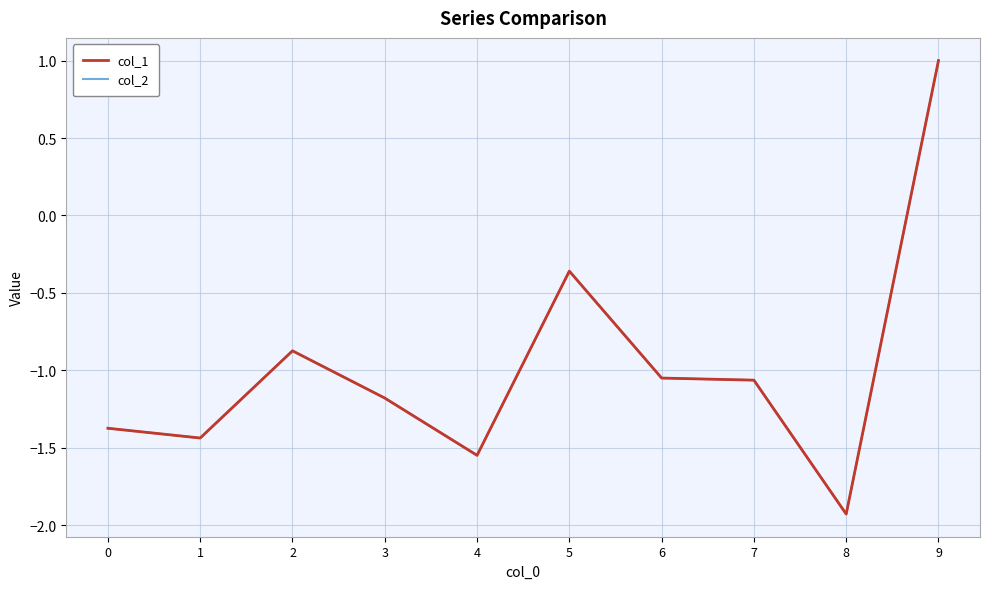

What is the maximum value shown in the chart?

1.0